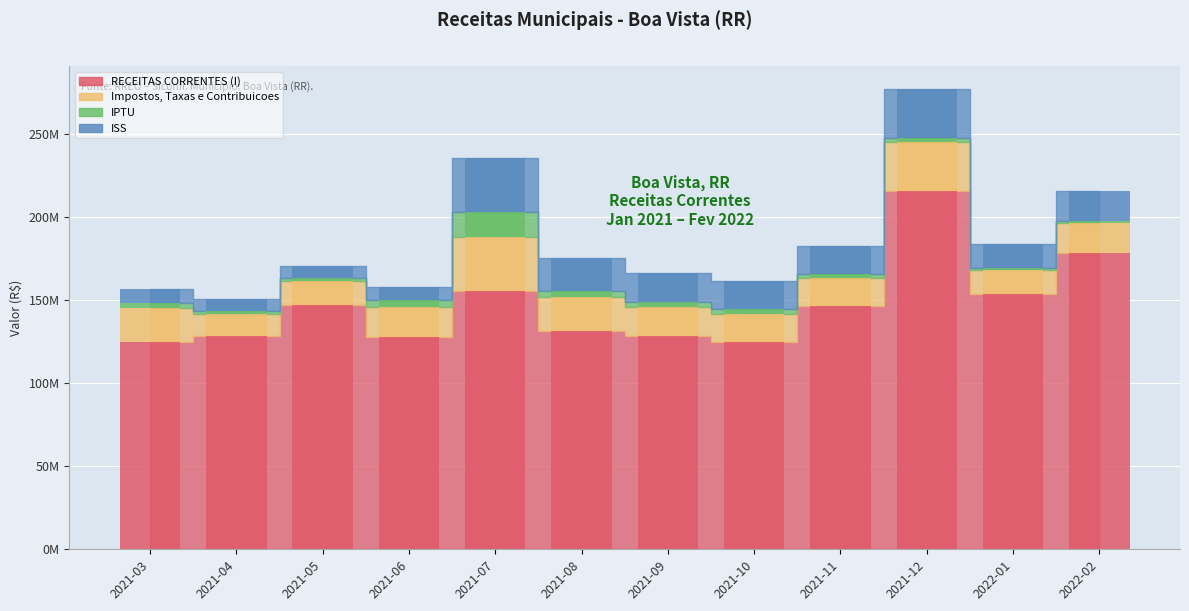

Which series has the largest total across all categories?

RECEITAS CORRENTES (I)